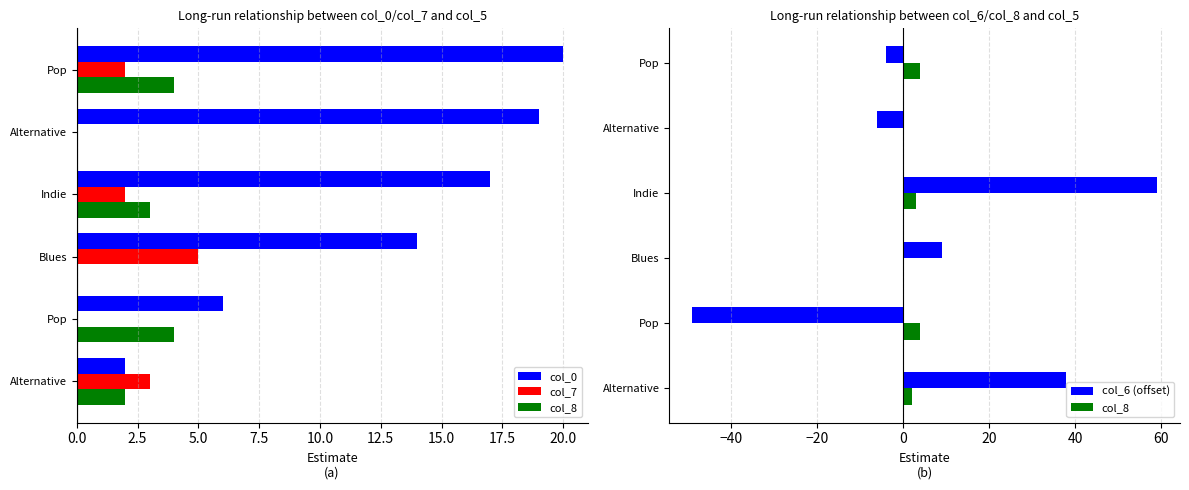

What is the difference between the second highest and minimum values in the col_7 series?

3